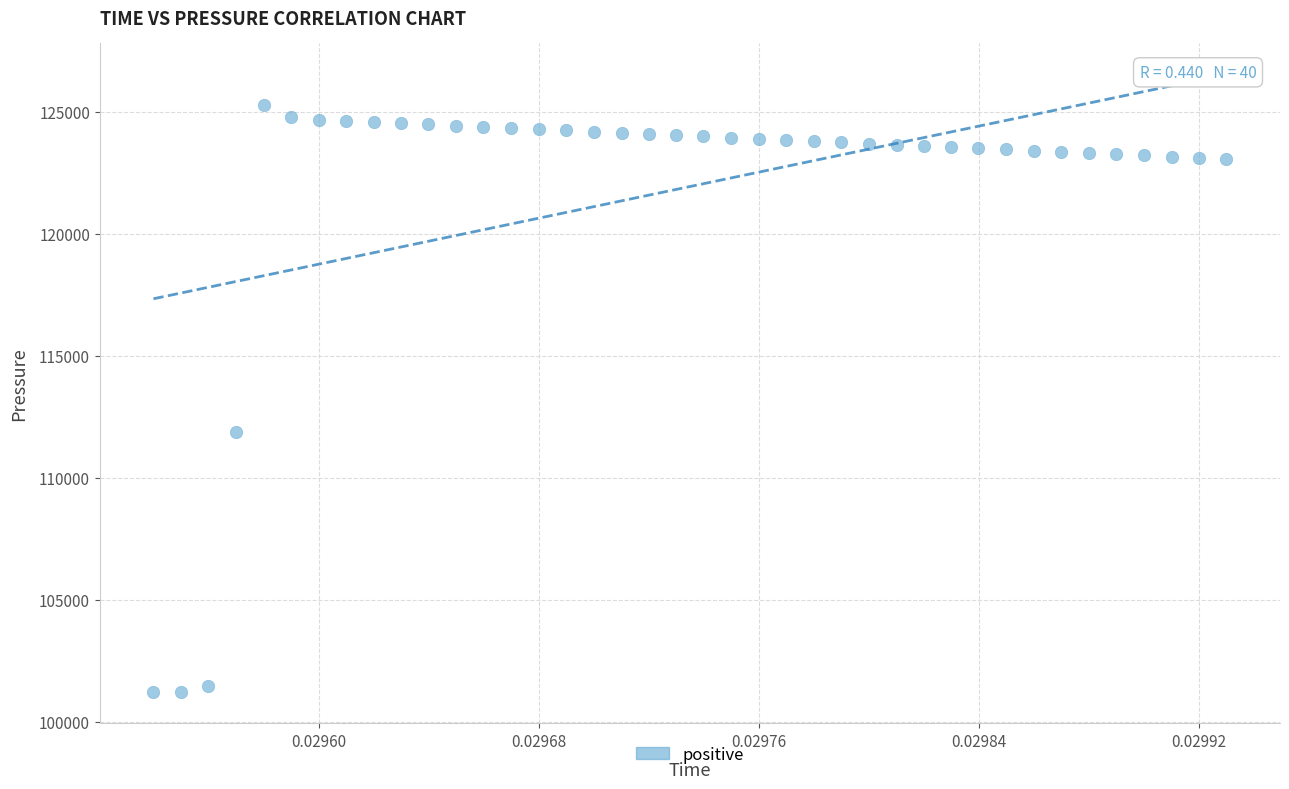

What is the range of Y values (max minus min)?

24049.5